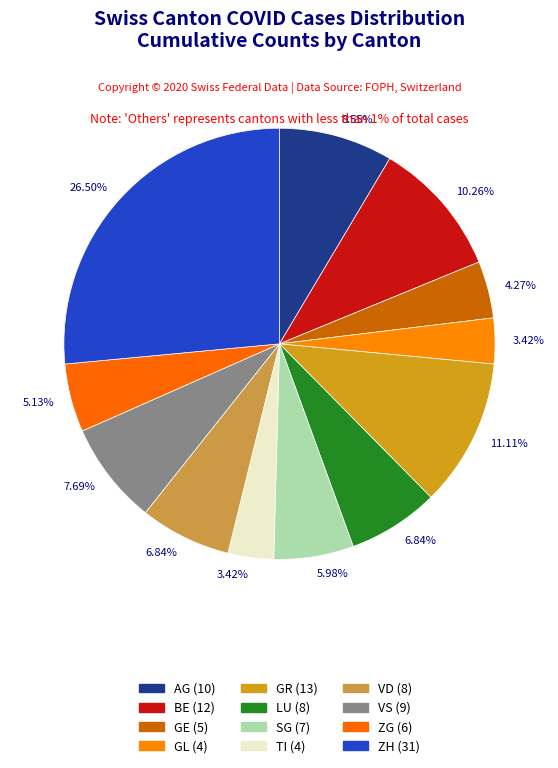

How many slices are in this pie chart?

12